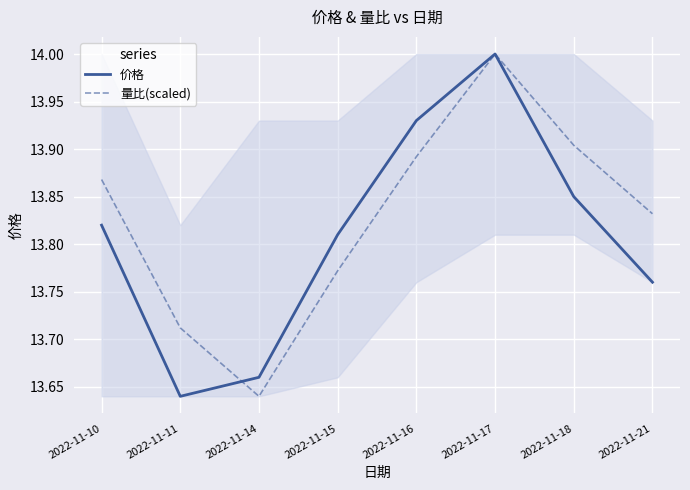

Reading left to right, list all the values displayed in this chart.

价格: 2022-11-10=13.8	2022-11-11=13.6	2022-11-14=13.7	2022-11-15=13.8	2022-11-16=13.9	2022-11-17=14.0	2022-11-18=13.8	2022-11-21=13.8
量比(scaled): 2022-11-10=13.9	2022-11-11=13.7	2022-11-14=13.6	2022-11-15=13.8	2022-11-16=13.9	2022-11-17=14.0	2022-11-18=13.9	2022-11-21=13.8